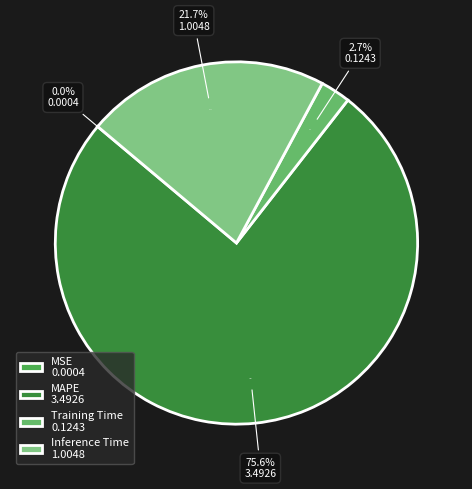

What percentage do MAPE and MSE together represent?

75.6%